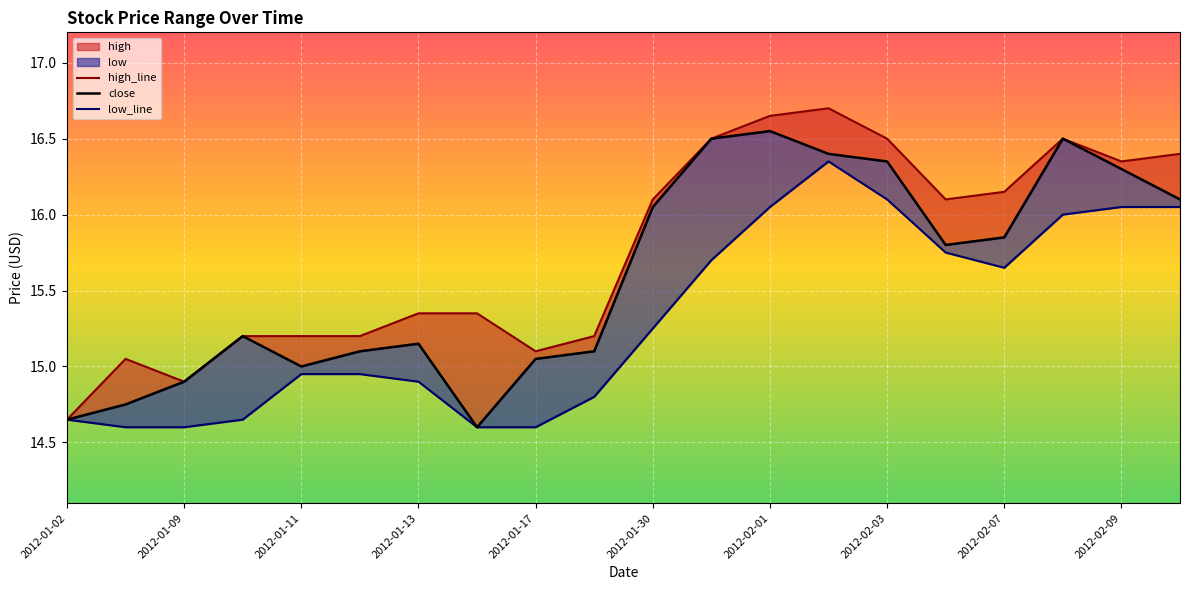

Rank the series by their average value, from highest to lowest.

high, close, low